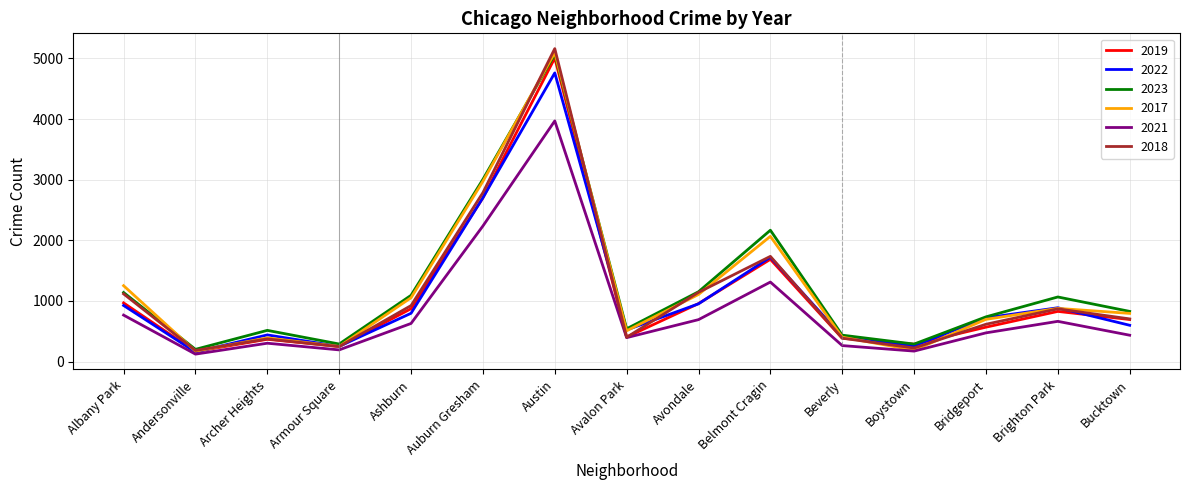

Is it true that 2018 equals 374 at Archer Heights?

True